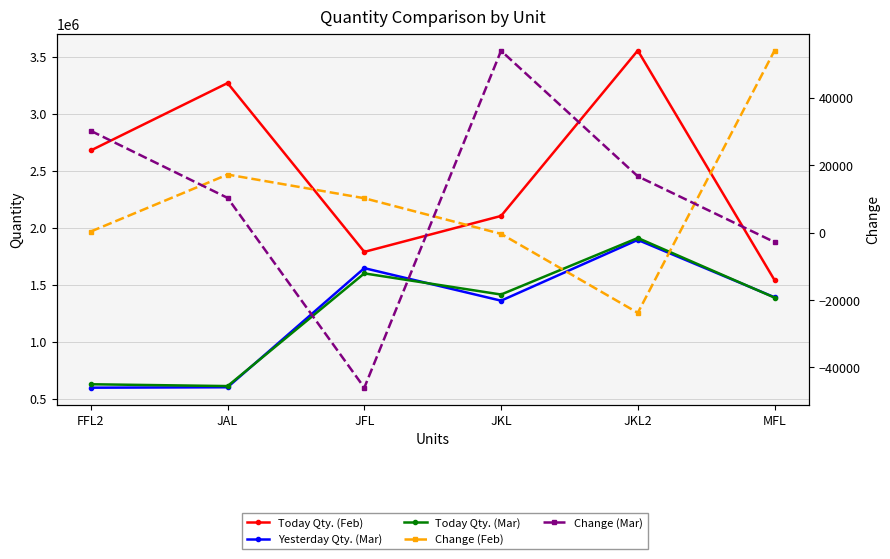

Which label corresponds to the smallest value in the chart?

JFL